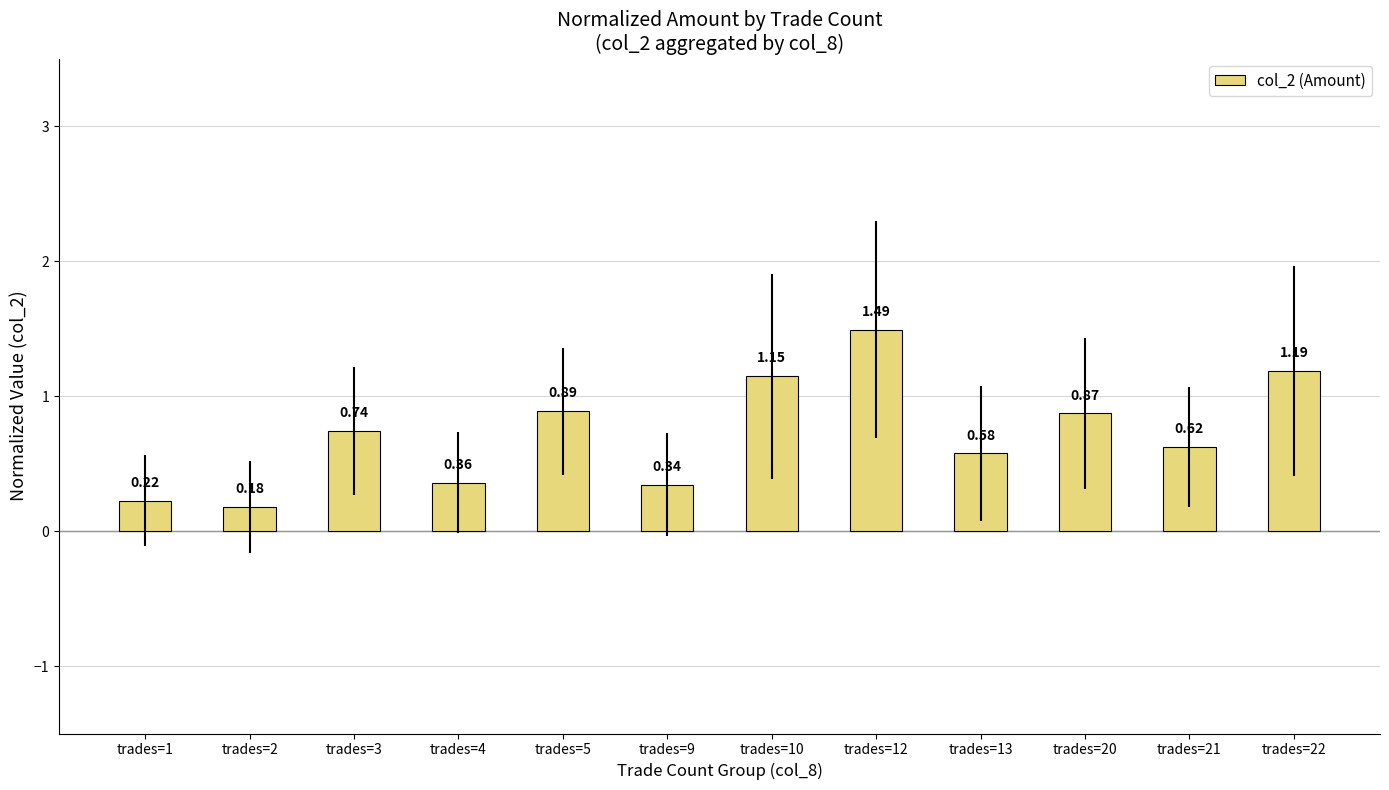

What is the sum of the values at trades=3 and trades=20?

1.6